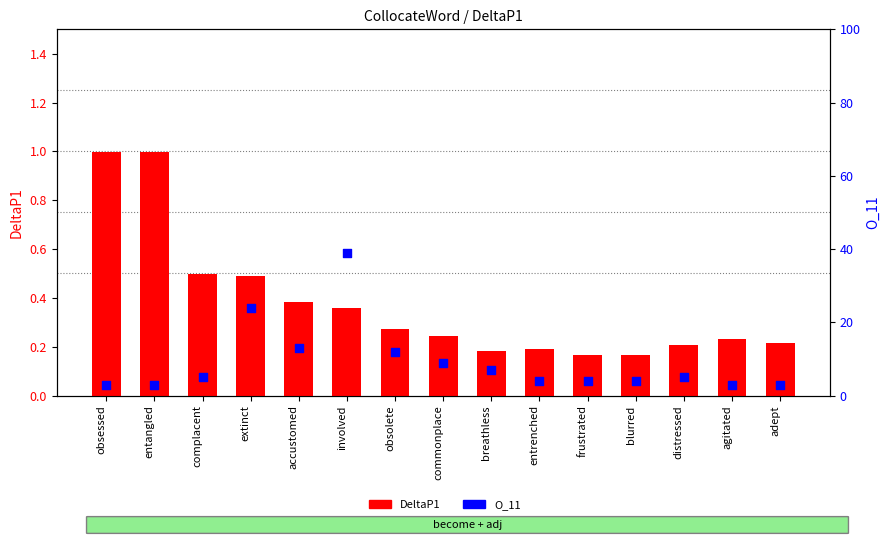

At how many categories does at least one series exceed 11?

4